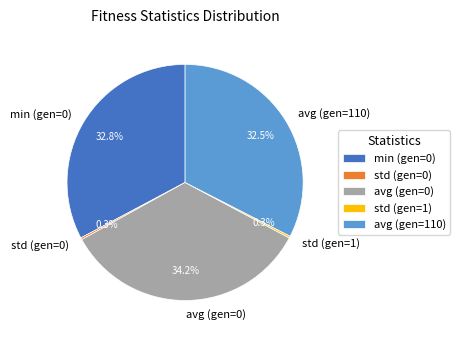

Is there any slice that represents more than half of the pie?

No